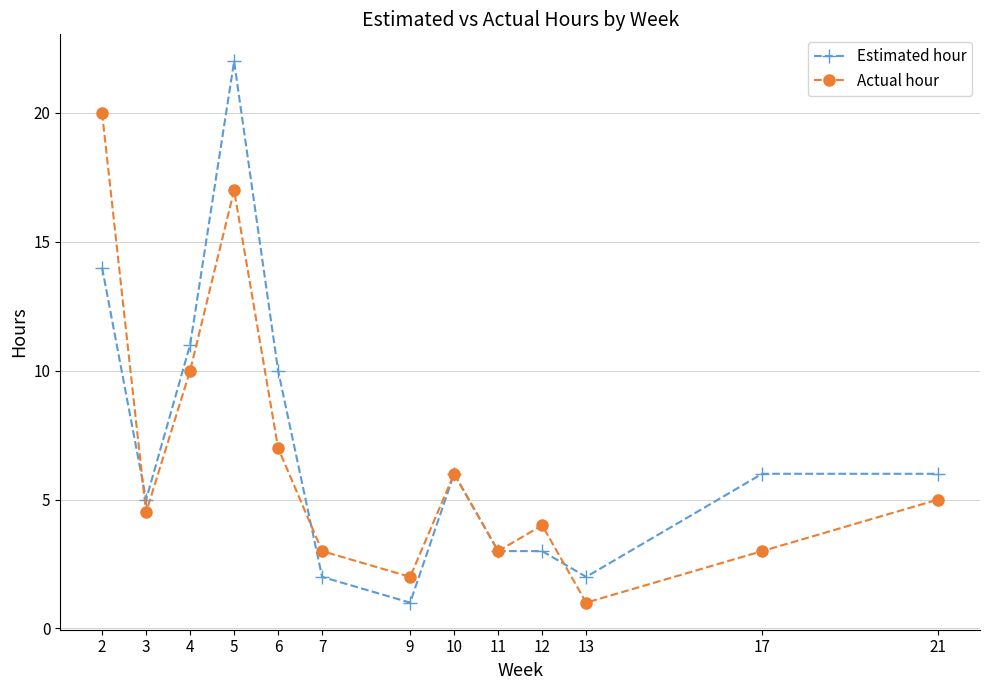

What is the greatest value displayed?

22.0